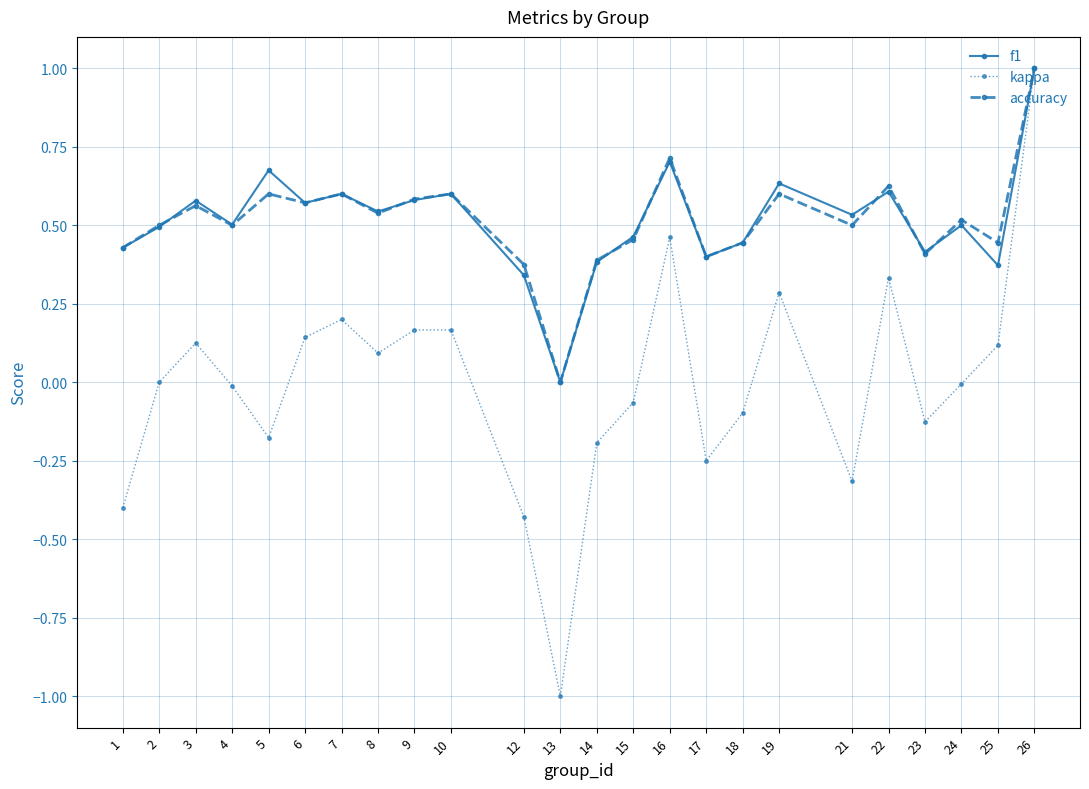

How many lines are shown in the chart?

3